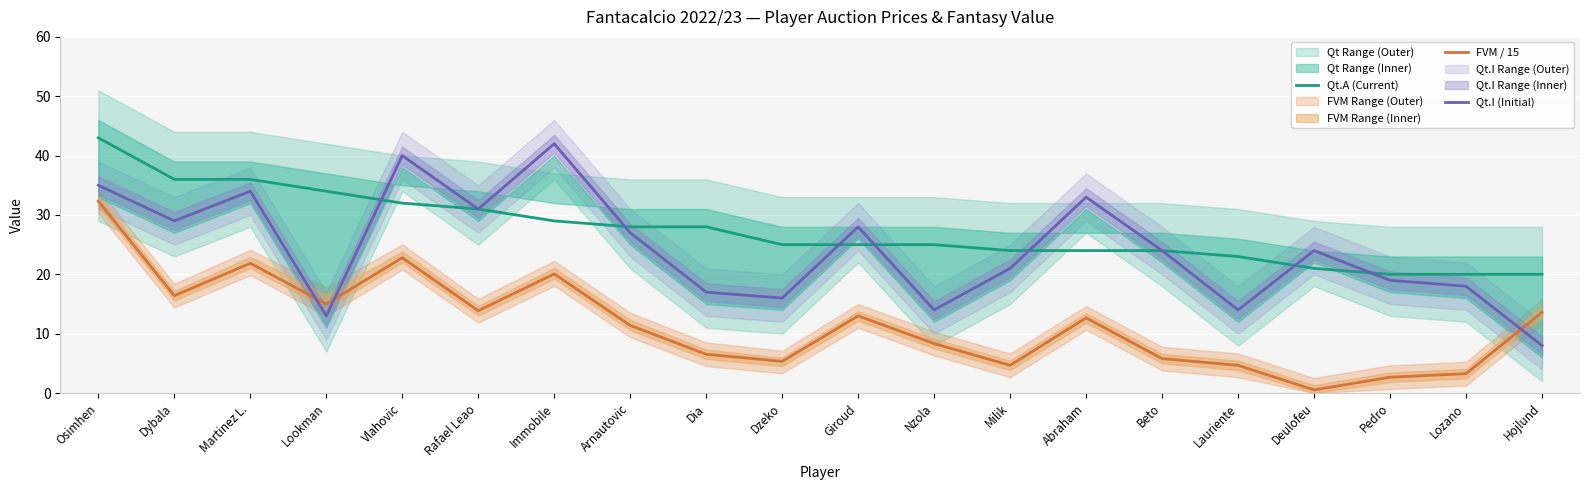

What is the sum of all FVM / 15 values?

234.8